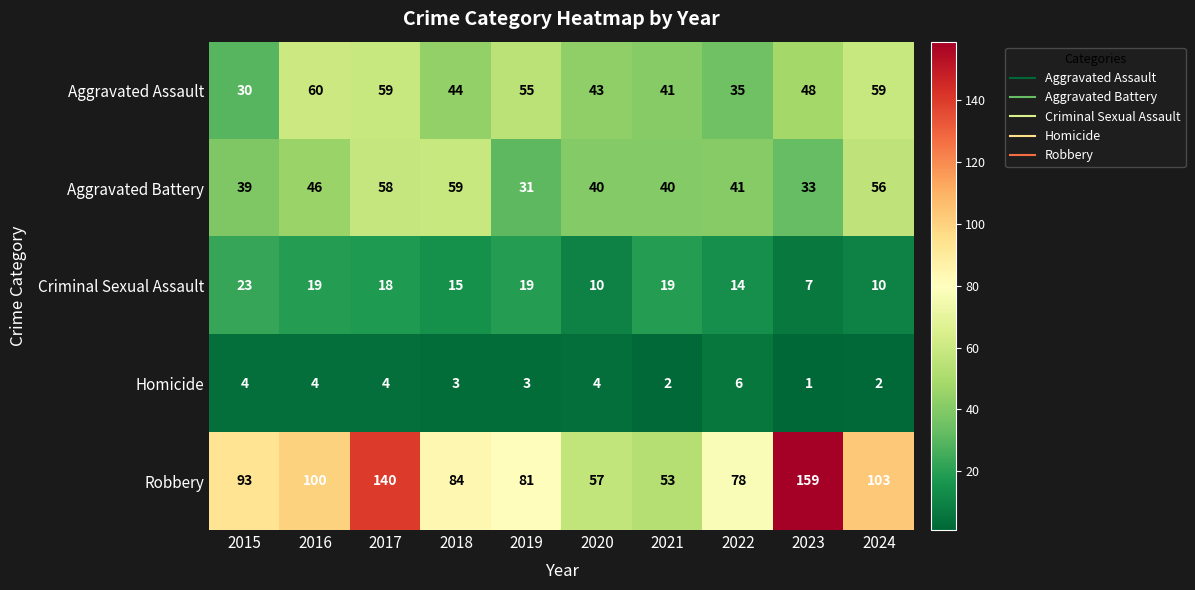

What is the difference between the maximum and second lowest values in the Criminal Sexual Assault series?

13